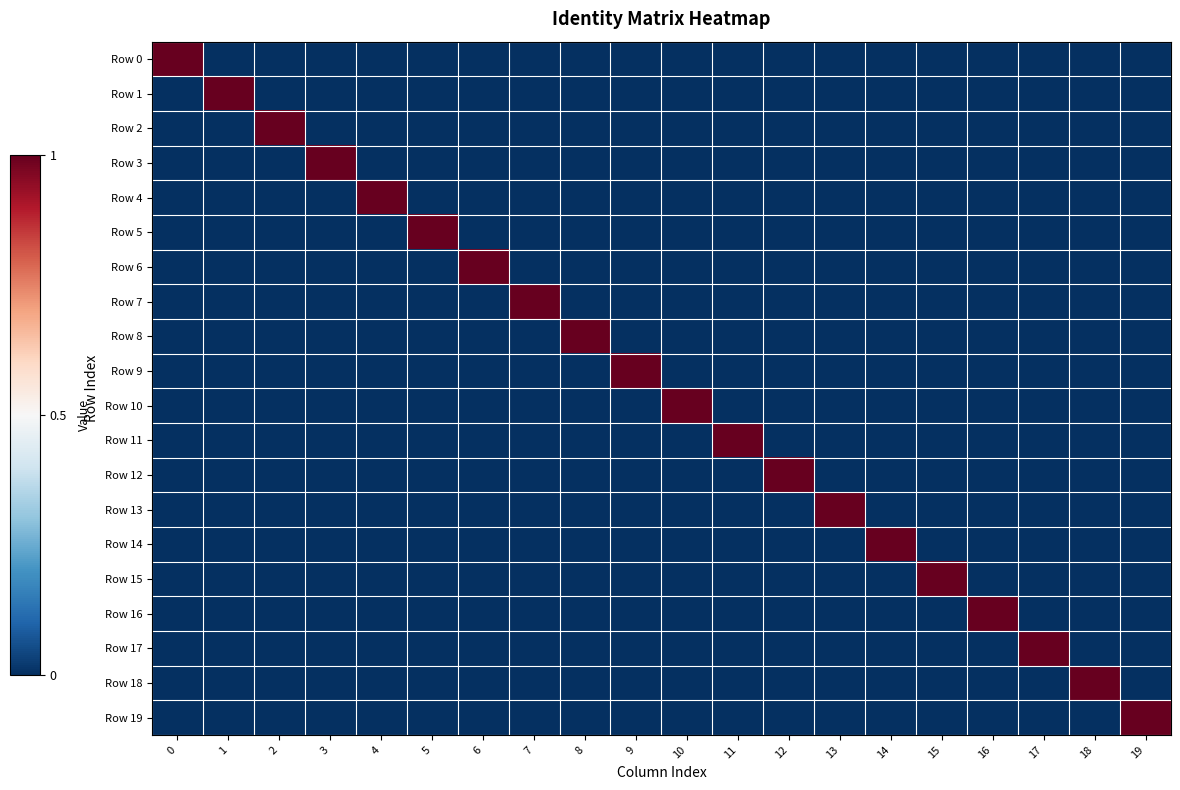

What is the total value across all series at 2?

1